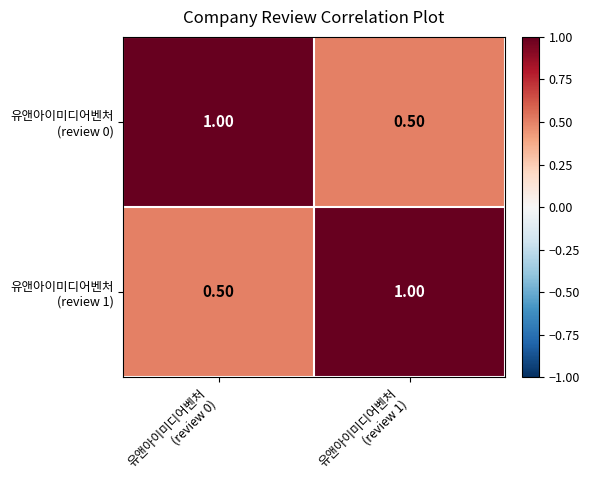

How many distinct data groups are displayed?

2